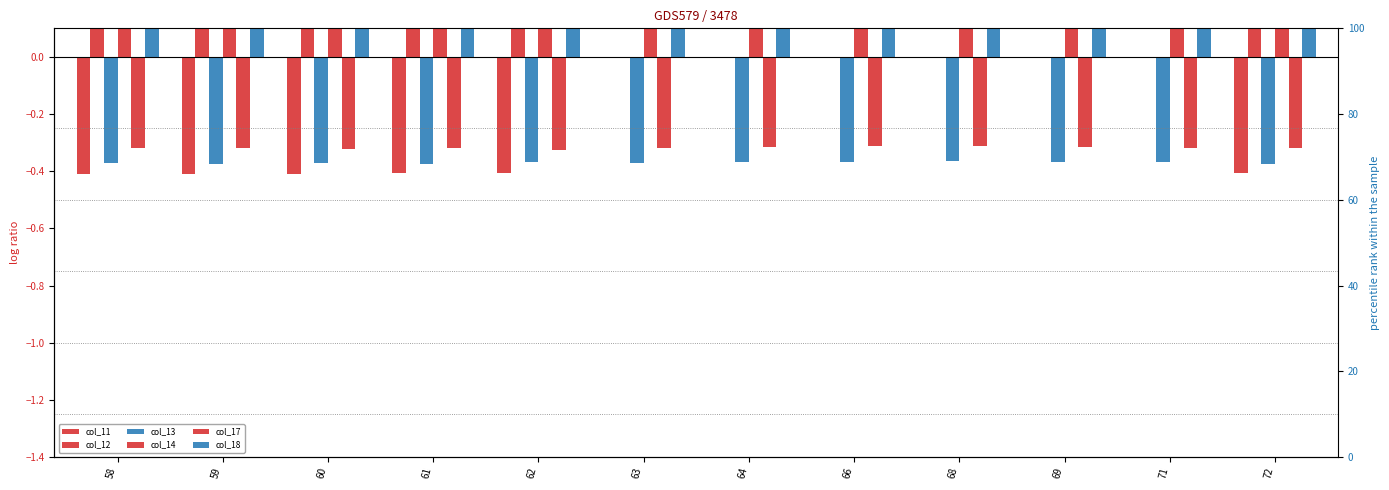

Are the bars horizontal?

No